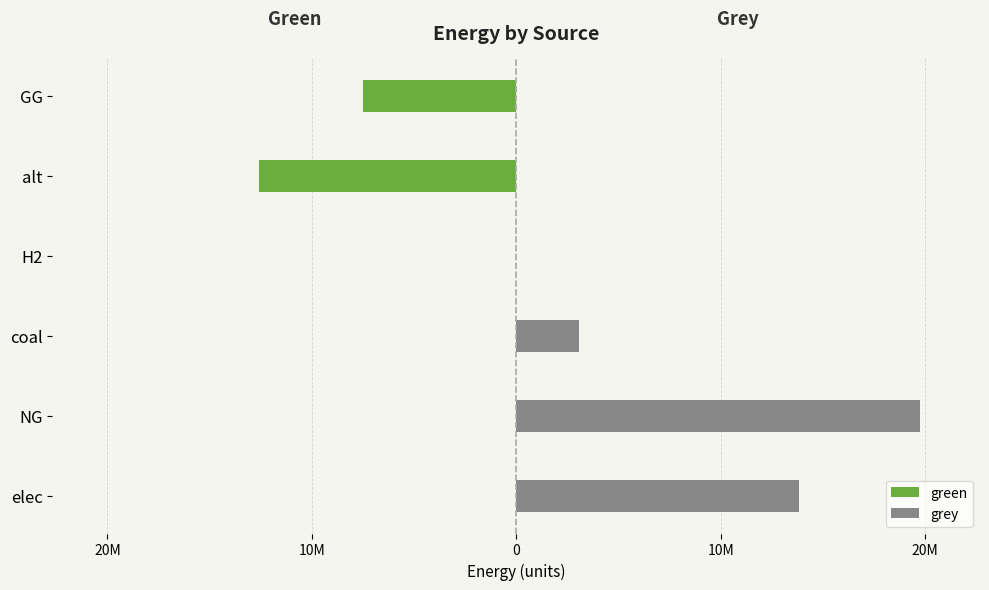

How many values in grey are above zero?

3